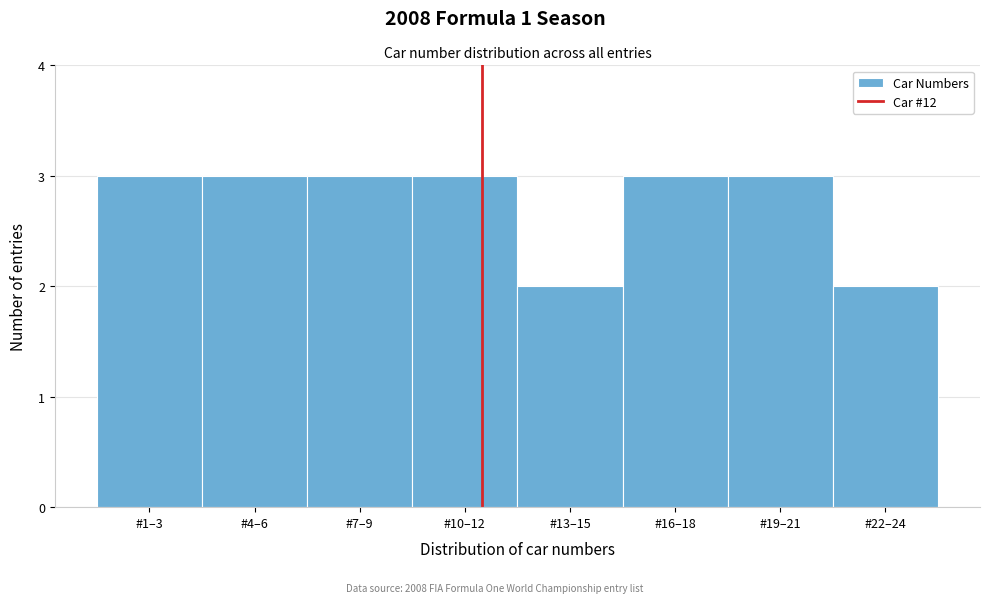

Reading left to right, list all the values displayed in this chart.

#1–3=3	#4–6=3	#7–9=3	#10–12=3	#13–15=2	#16–18=3	#19–21=3	#22–24=2